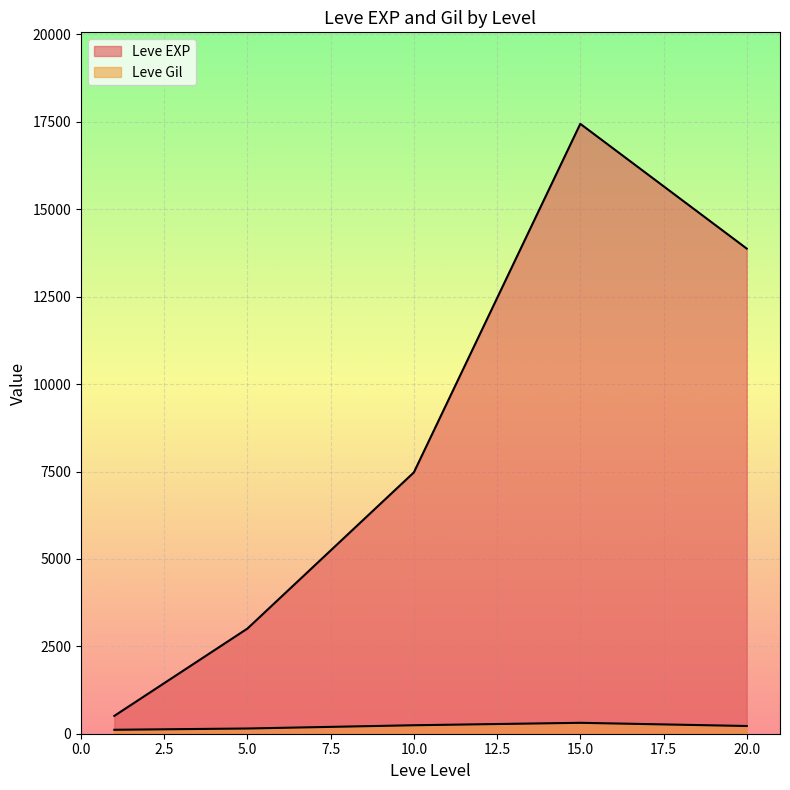

At 1, list the series in order from largest to smallest.

Leve EXP, Leve Gil